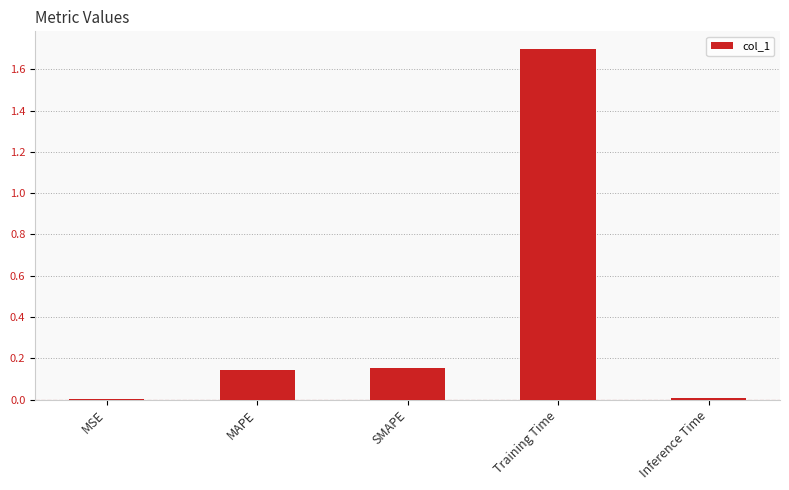

At which category does the chart reach its peak across all series?

Training Time